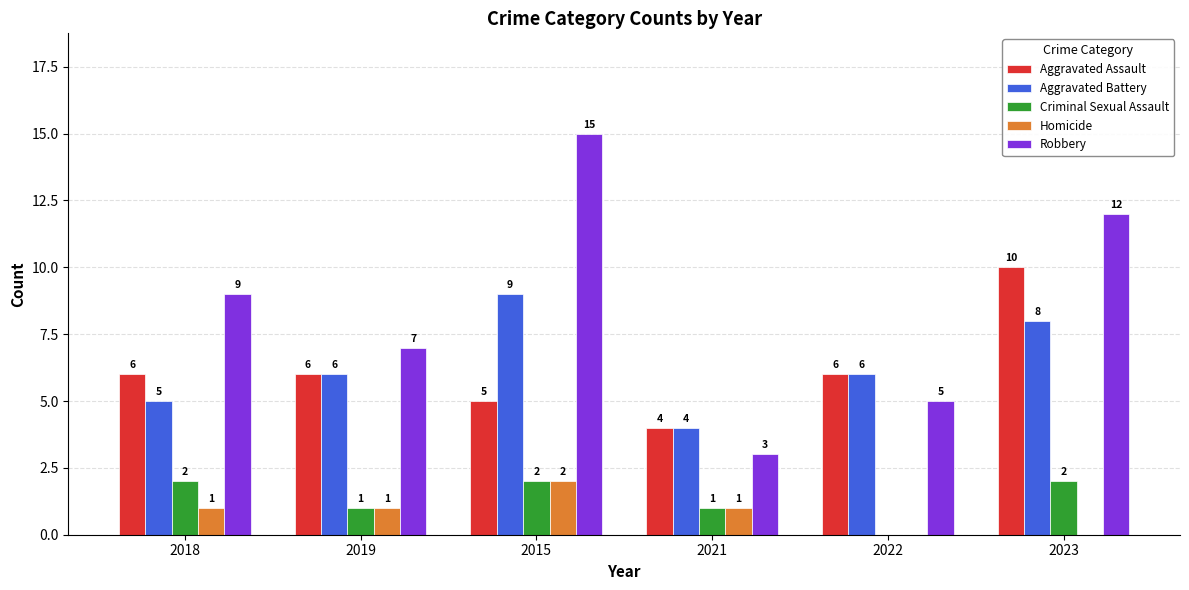

What is the approximate value of Robbery at 2018, to the nearest 5?

10